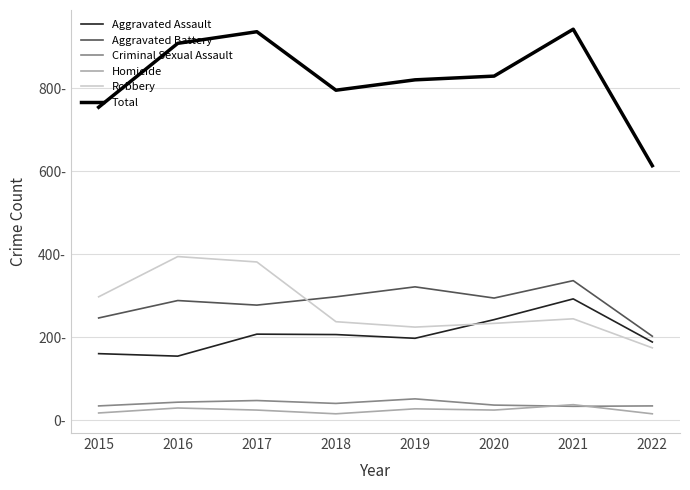

What is the difference between the highest and lowest values at 2017?

912